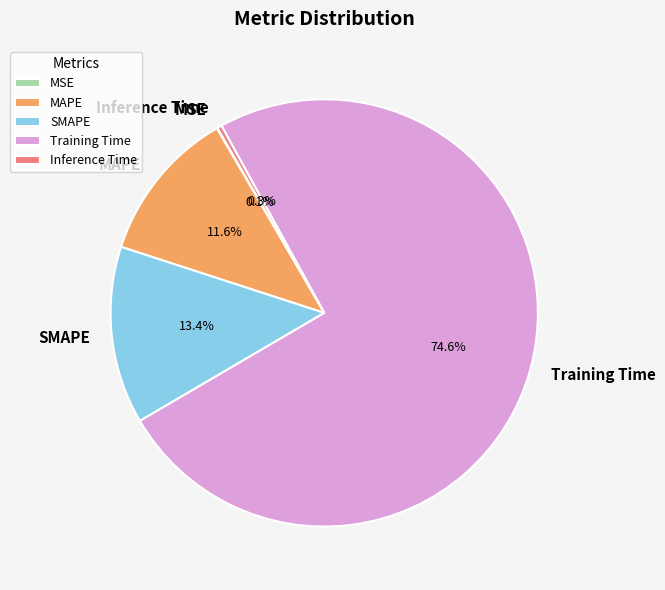

Which has a higher value, SMAPE or Training Time?

Training Time